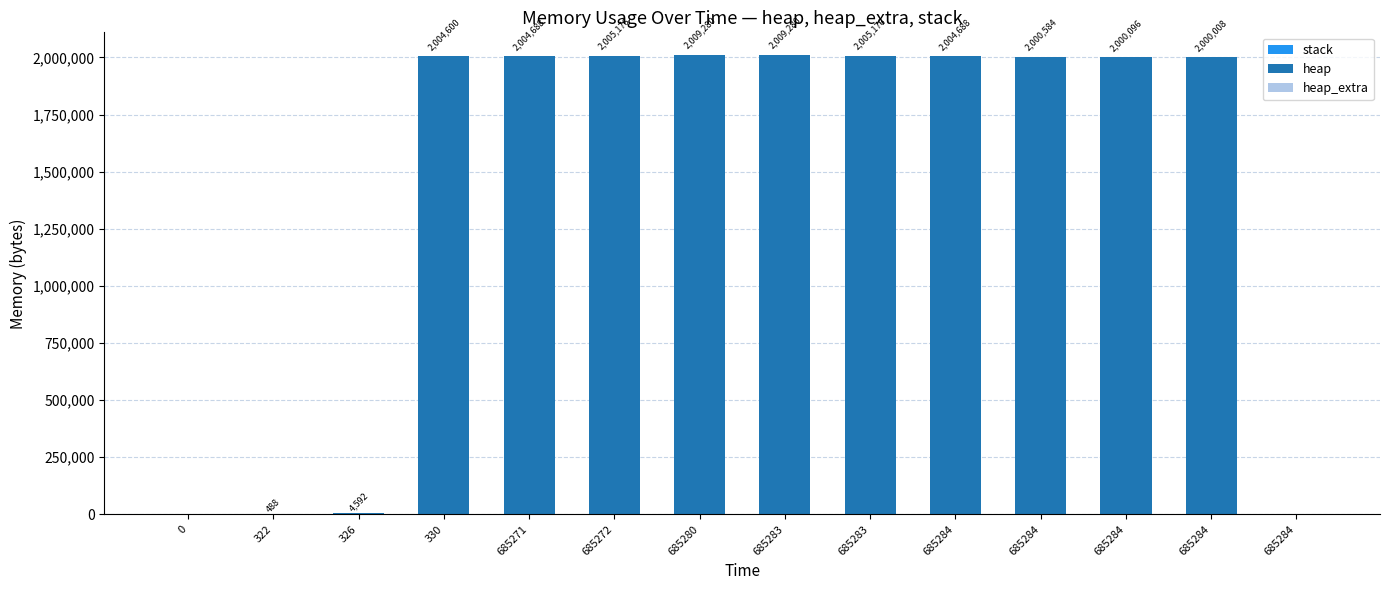

What is the total value across all series at 330?

2004600